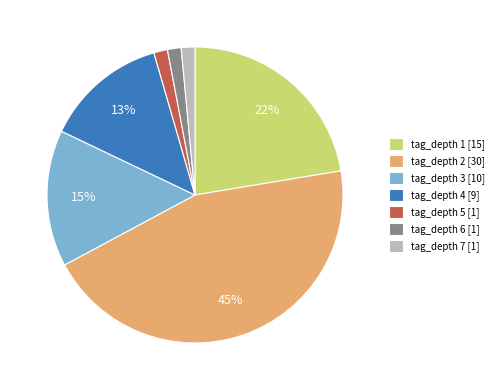

To the nearest percent, what portion does tag_depth 3 [10] represent?

15%